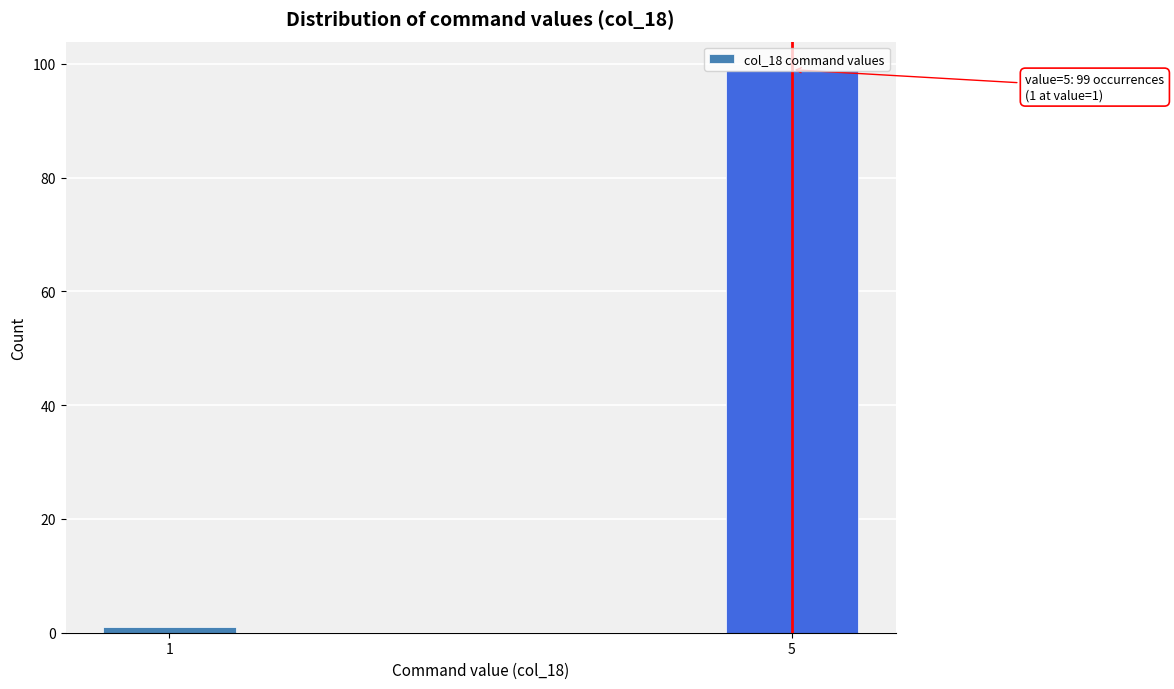

What is the sum of all values?

100